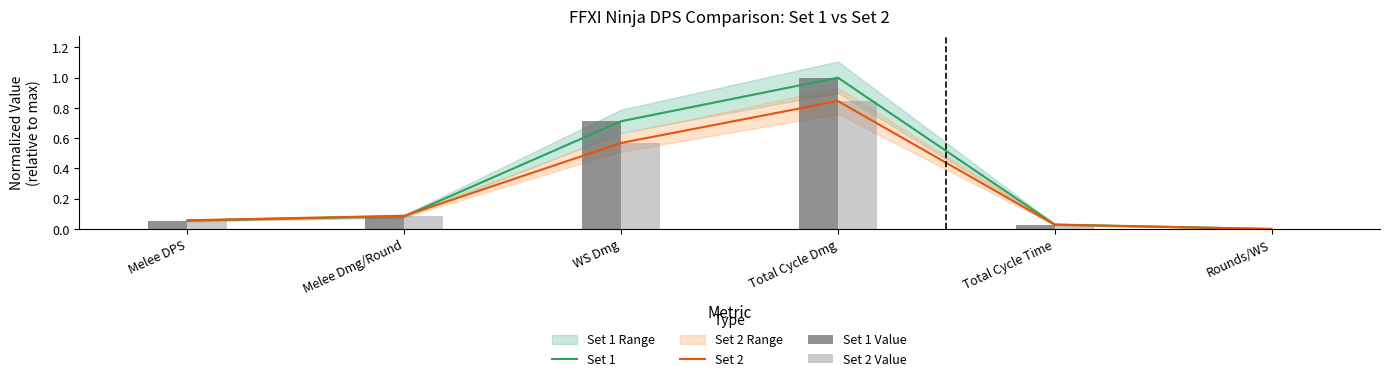

Which category has the lowest value in the Set 1 Value series?

Rounds/WS